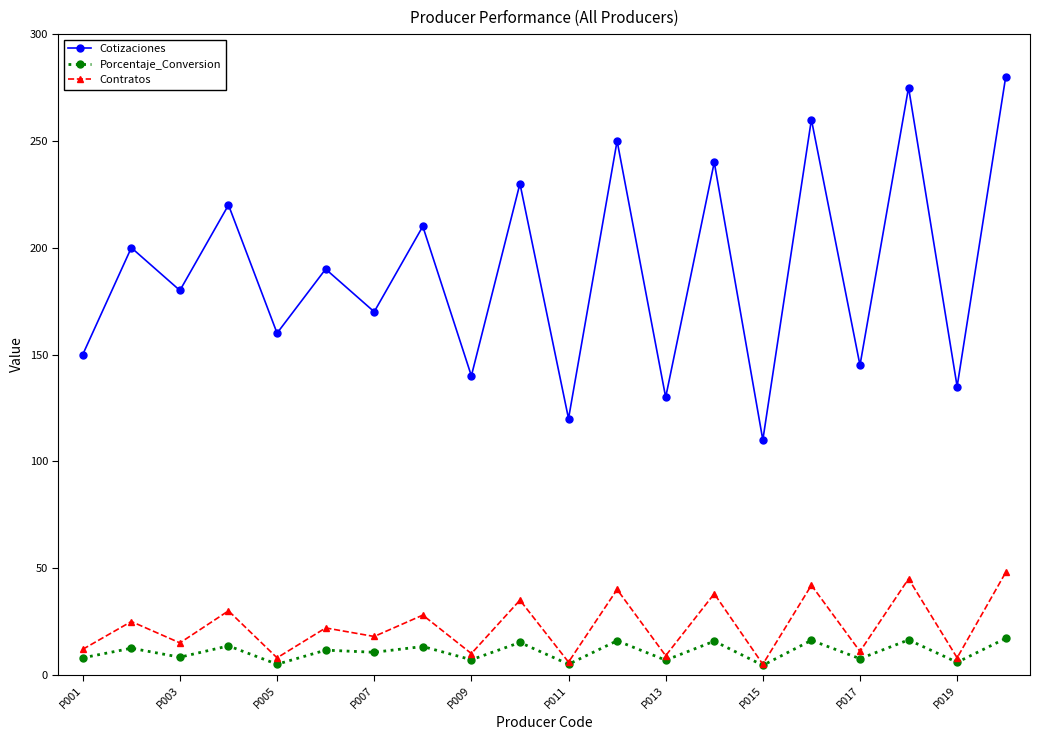

At how many categories does at least one series exceed 78?

20